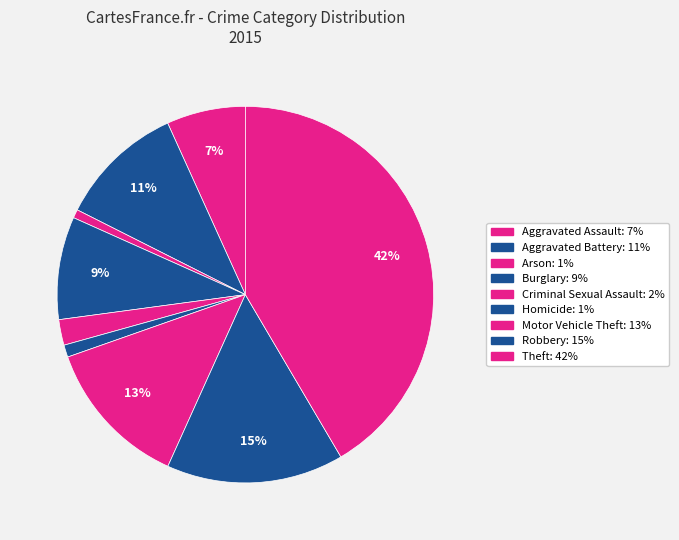

To the nearest percent, what is the difference between the largest and smallest slice percentages?

41%